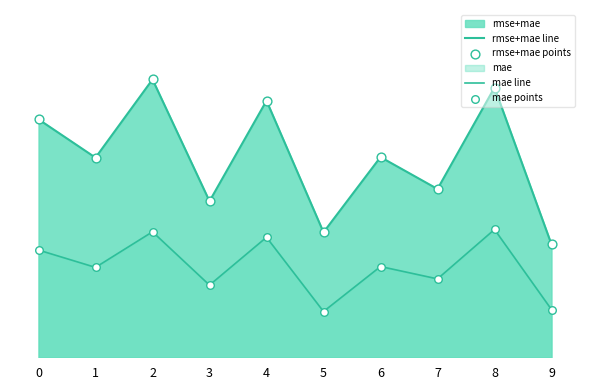

At how many categories does at least one series exceed 0?

10